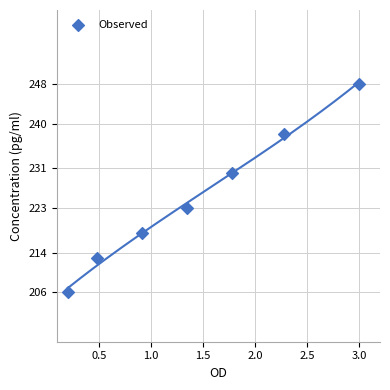

What Y value in the scatter plot is closest to 227?

230